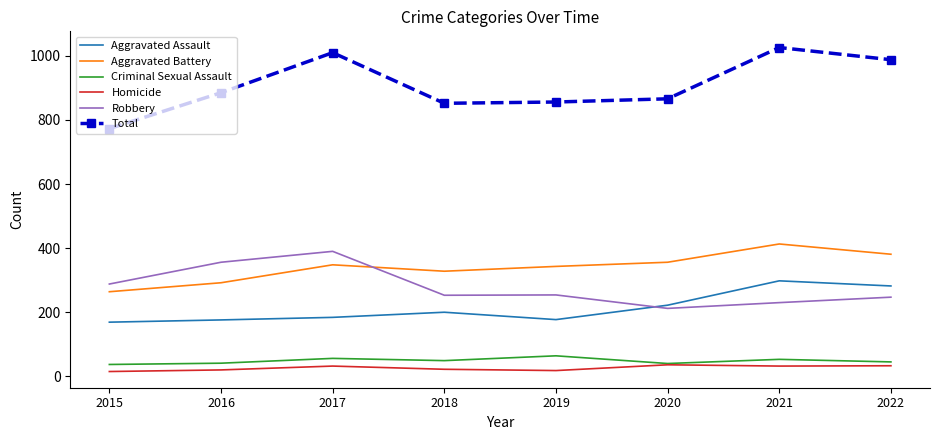

What is the greatest value displayed?

1026